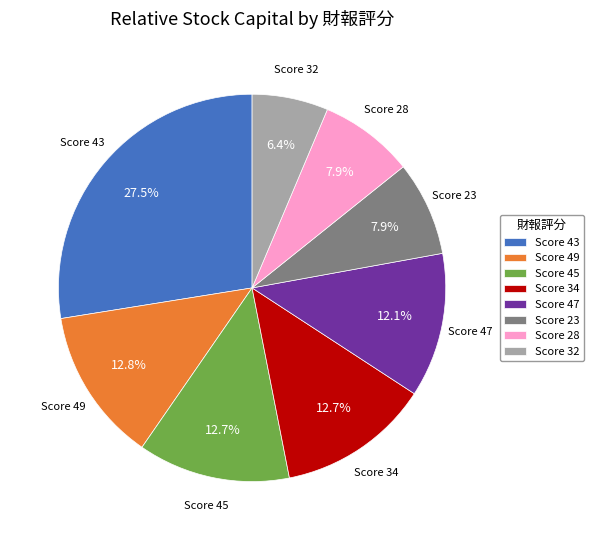

Does any single category account for the majority?

No